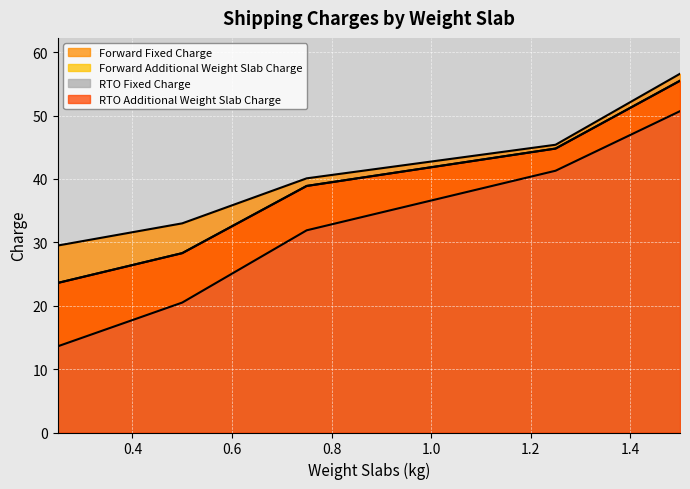

What is the greatest value displayed?

56.6